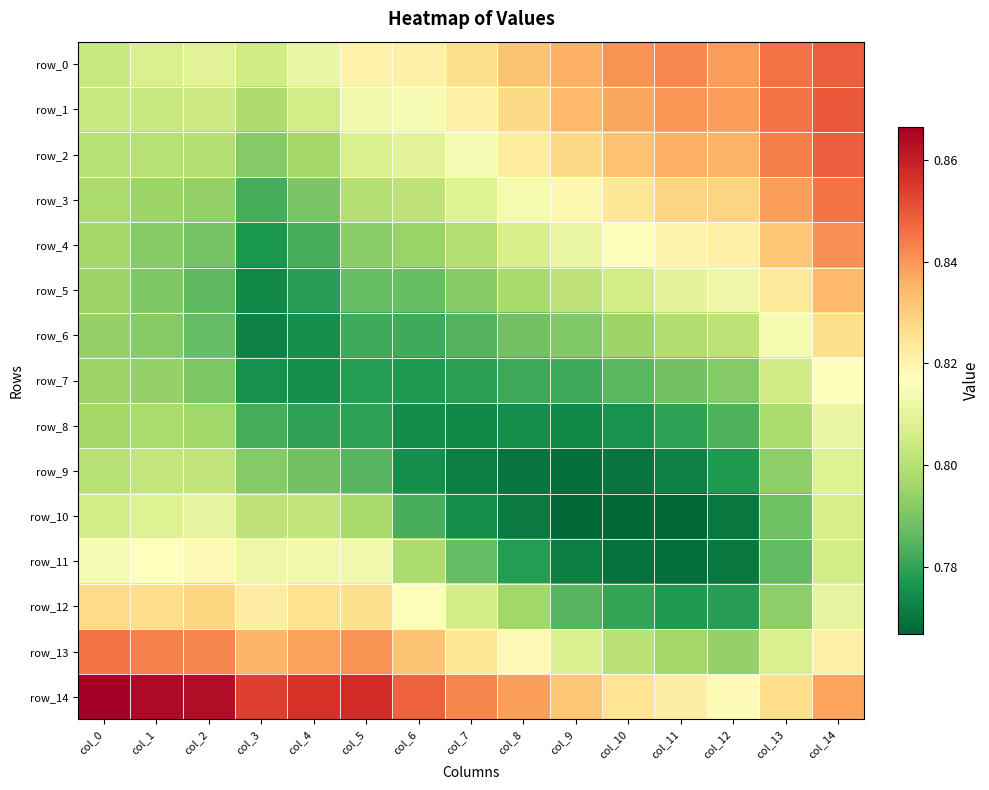

What is the total value across all series at col_7?

12.0